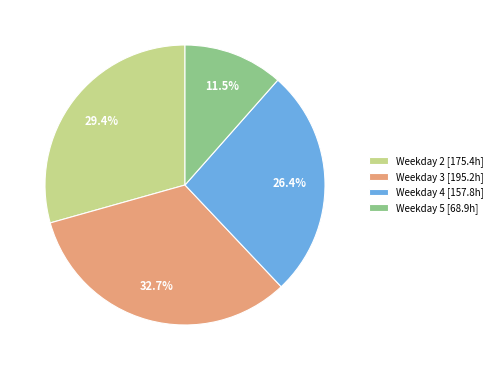

How much of the chart is everything except Weekday 3 [195.2h]?

67.3%